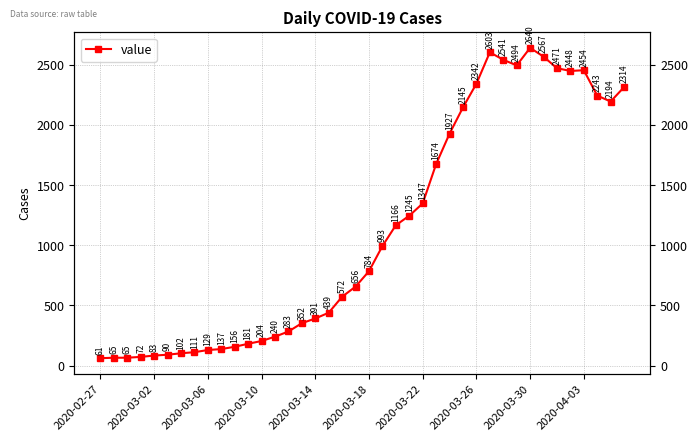

Is it true that the value at 19 is 954?

False